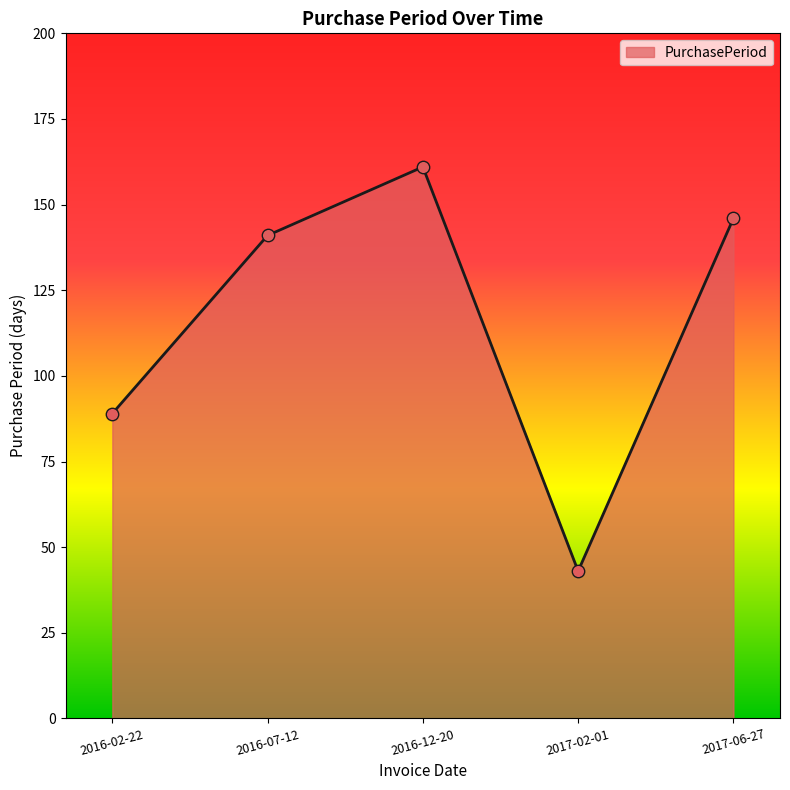

What is the change in value from 2016-02-22 to 2017-06-27?

+57